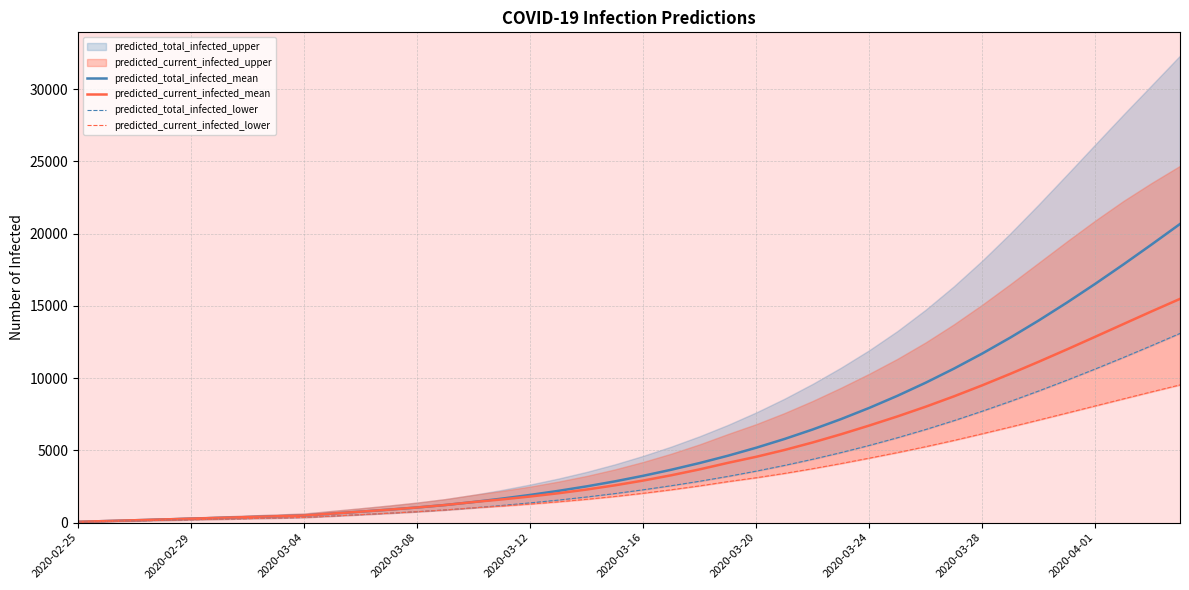

How many data points in predicted_current_infected_lower are above 2031?

19